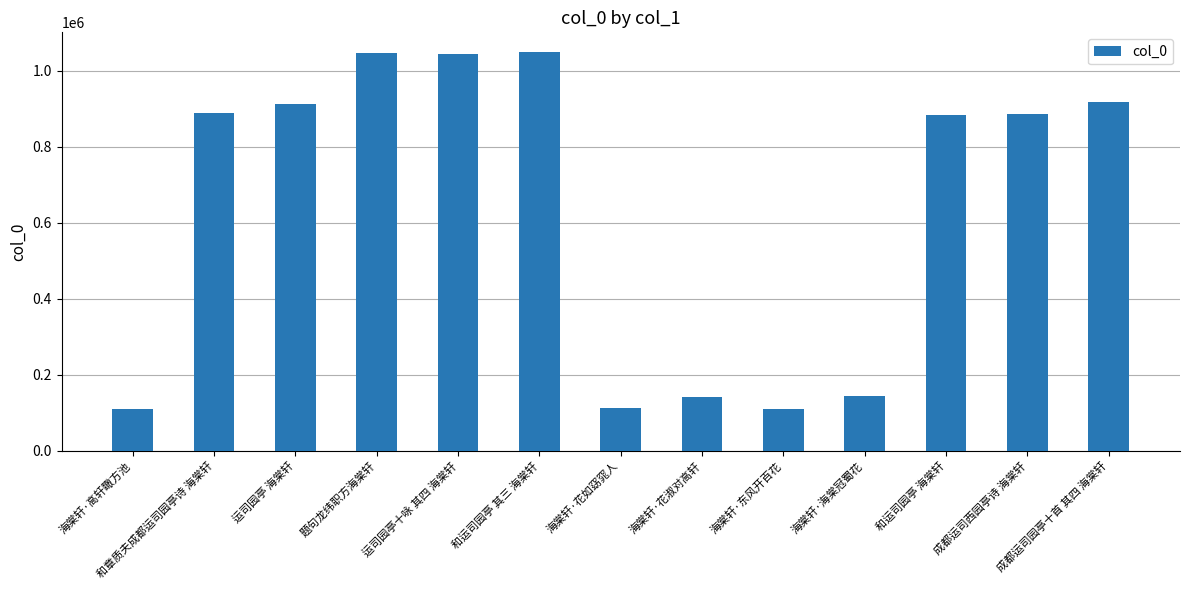

Are the bars horizontal?

No